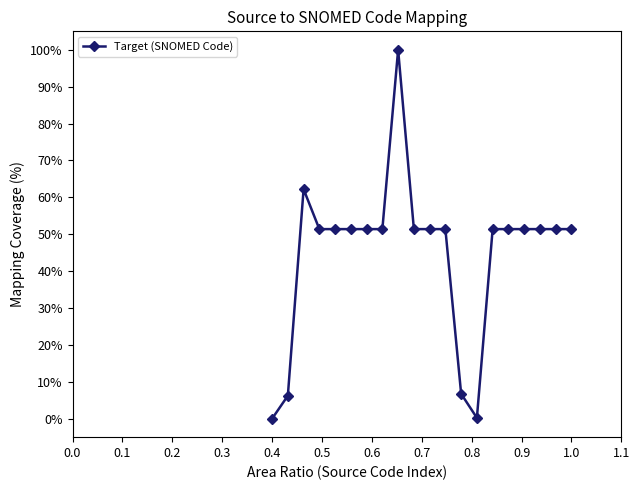

Does the chart have visible grid lines?

No